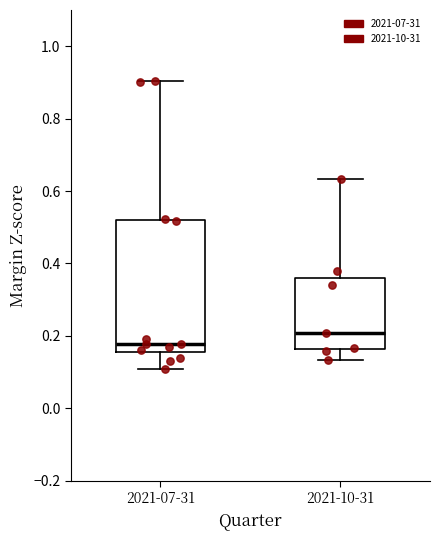

Reading left to right, read every box against the y-axis: the position of its median line, the range the box covers, and the ends of its whiskers. The values are not printed on the chart, so give them approximately, as read against the axis.

2021-07-31: median 0.18, box 0.16 to 0.52, whiskers 0.10 to 0.90
2021-10-31: median 0.20, box 0.16 to 0.36, whiskers 0.14 to 0.64